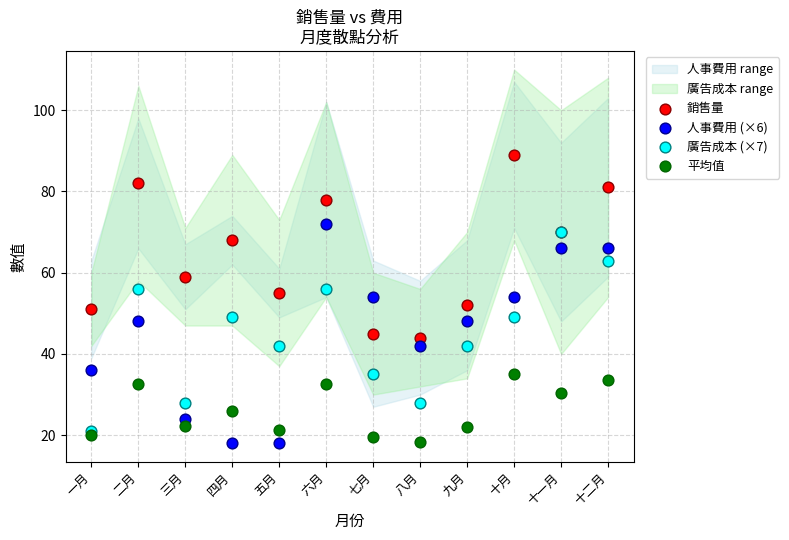

Which series contains the highest Y value?

銷售量